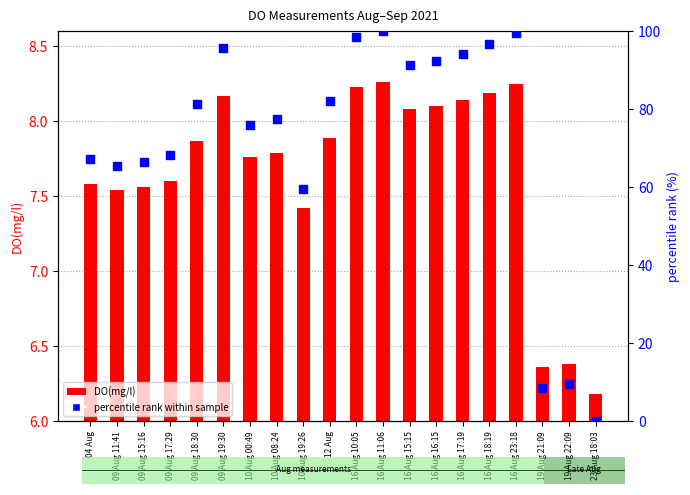

At how many categories does at least one series exceed 76?

11